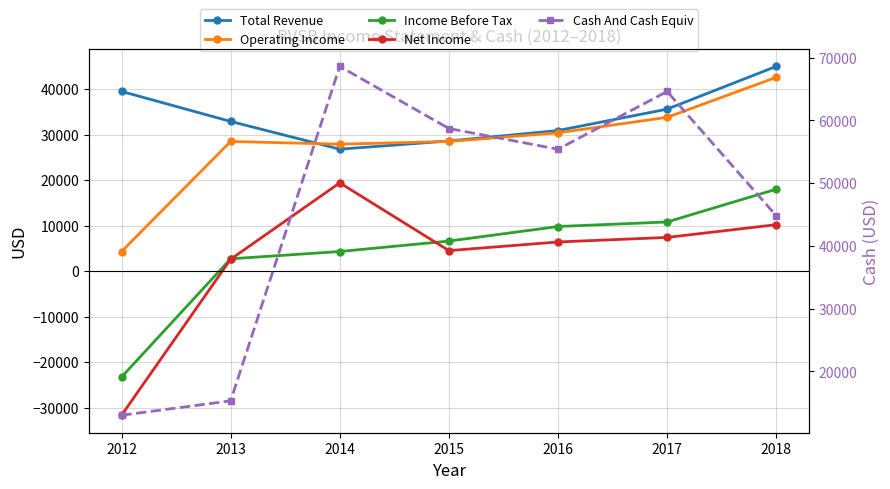

What is the average value of the Operating Income series?

28000